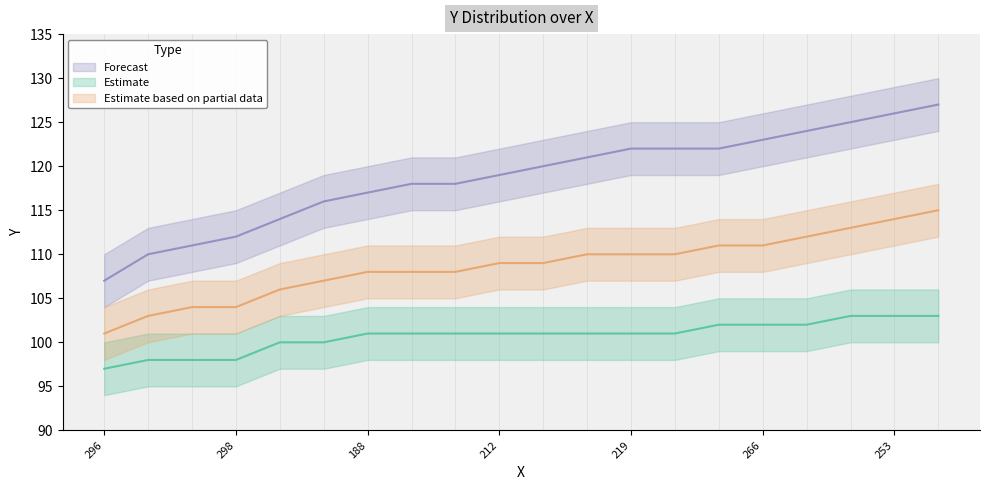

What is the sum of all lower values?

2014